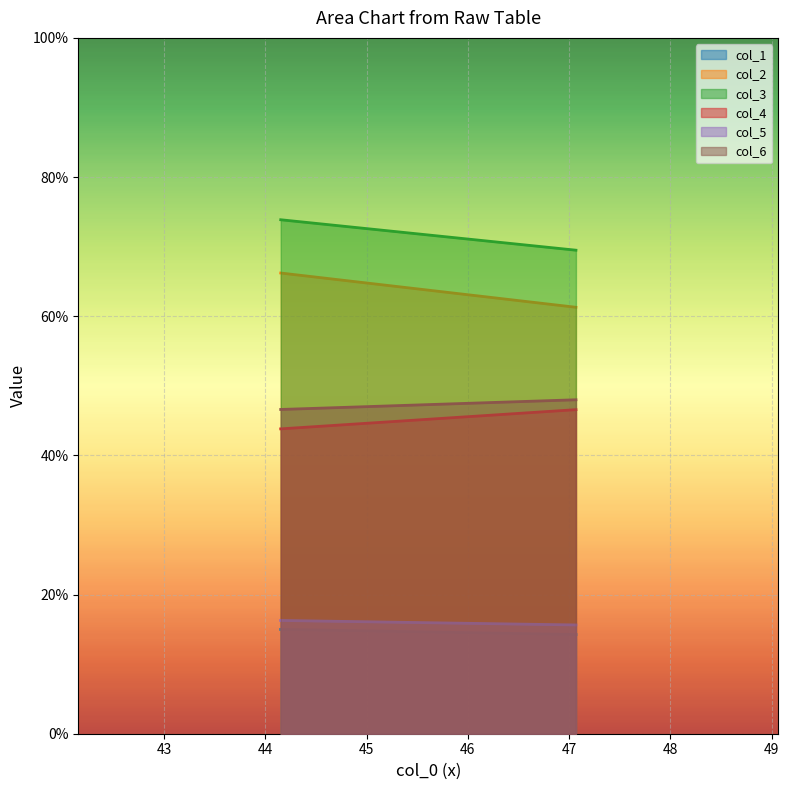

What is the difference between the maximum and minimum values in the col_3 series?

4.4